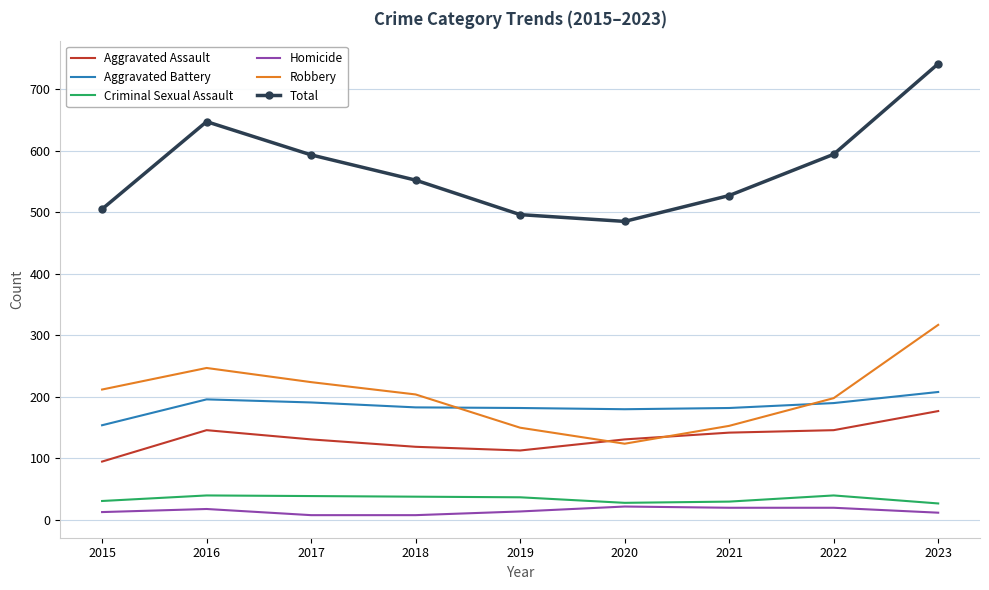

At which category is the sum across all series the highest?

2023